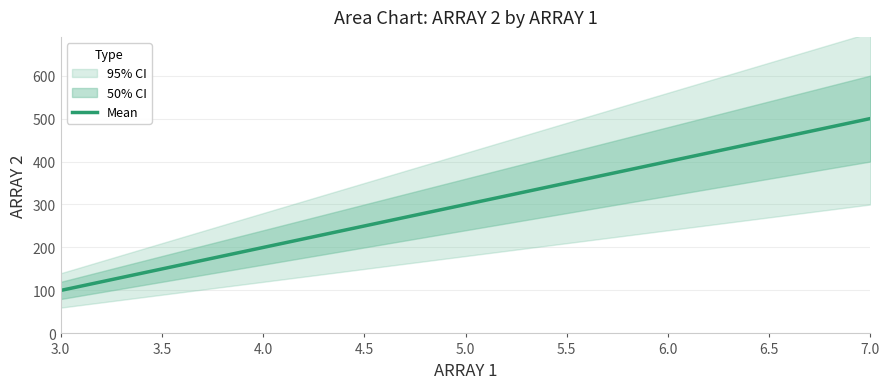

What is the lowest value of the Mean series?

100